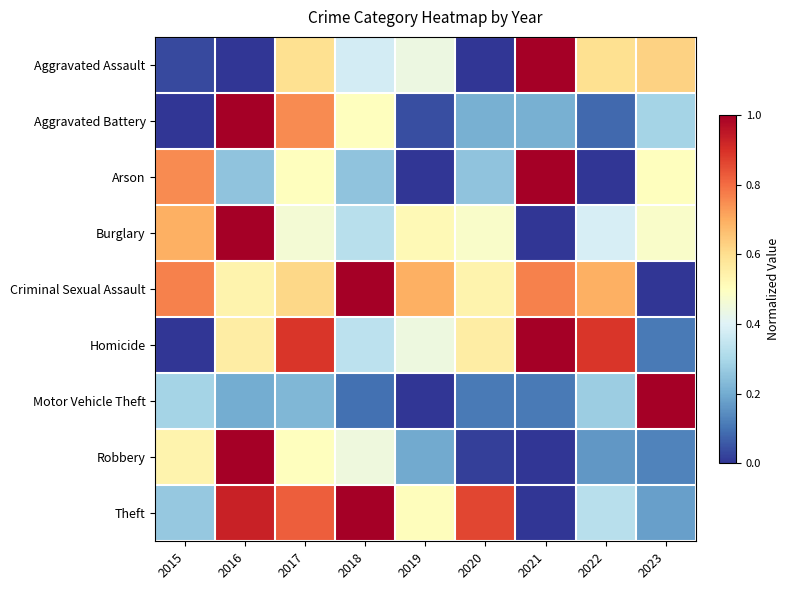

Between 2019 and 2022, which is larger?

2022